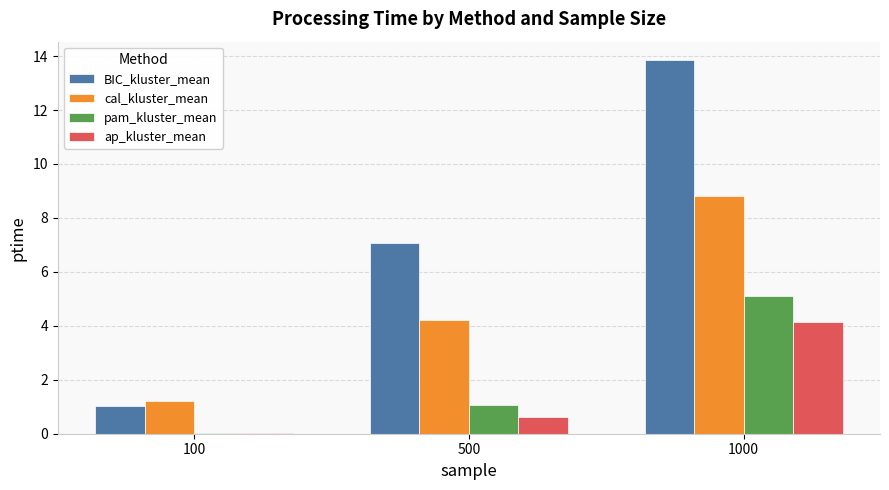

What is the approximate value of cal_kluster_mean at 100?

1.2